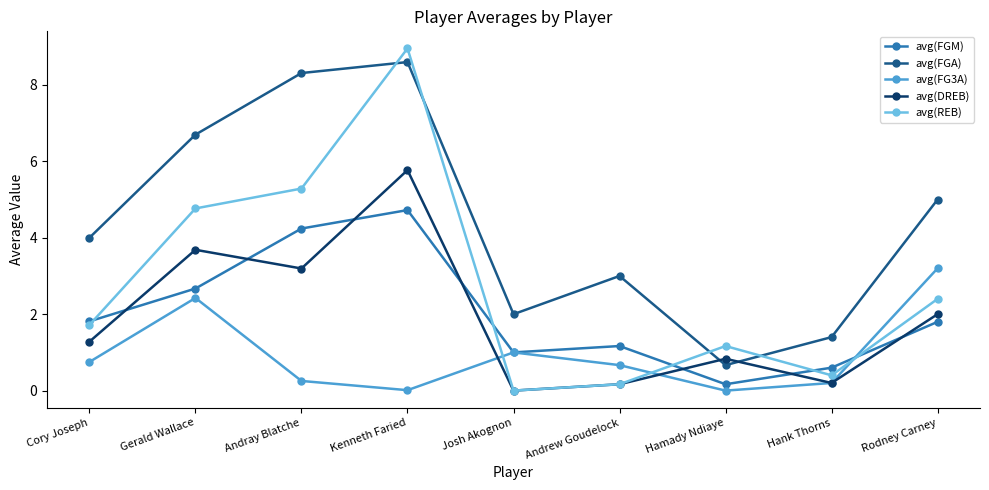

What is the difference between the highest and lowest values at Andray Blatche?

8.1